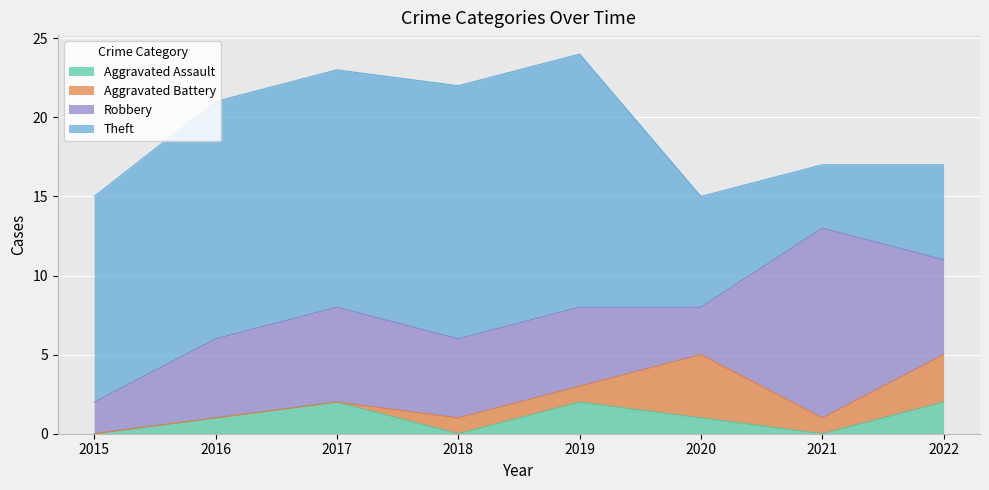

Which series has the largest total across all categories?

Theft